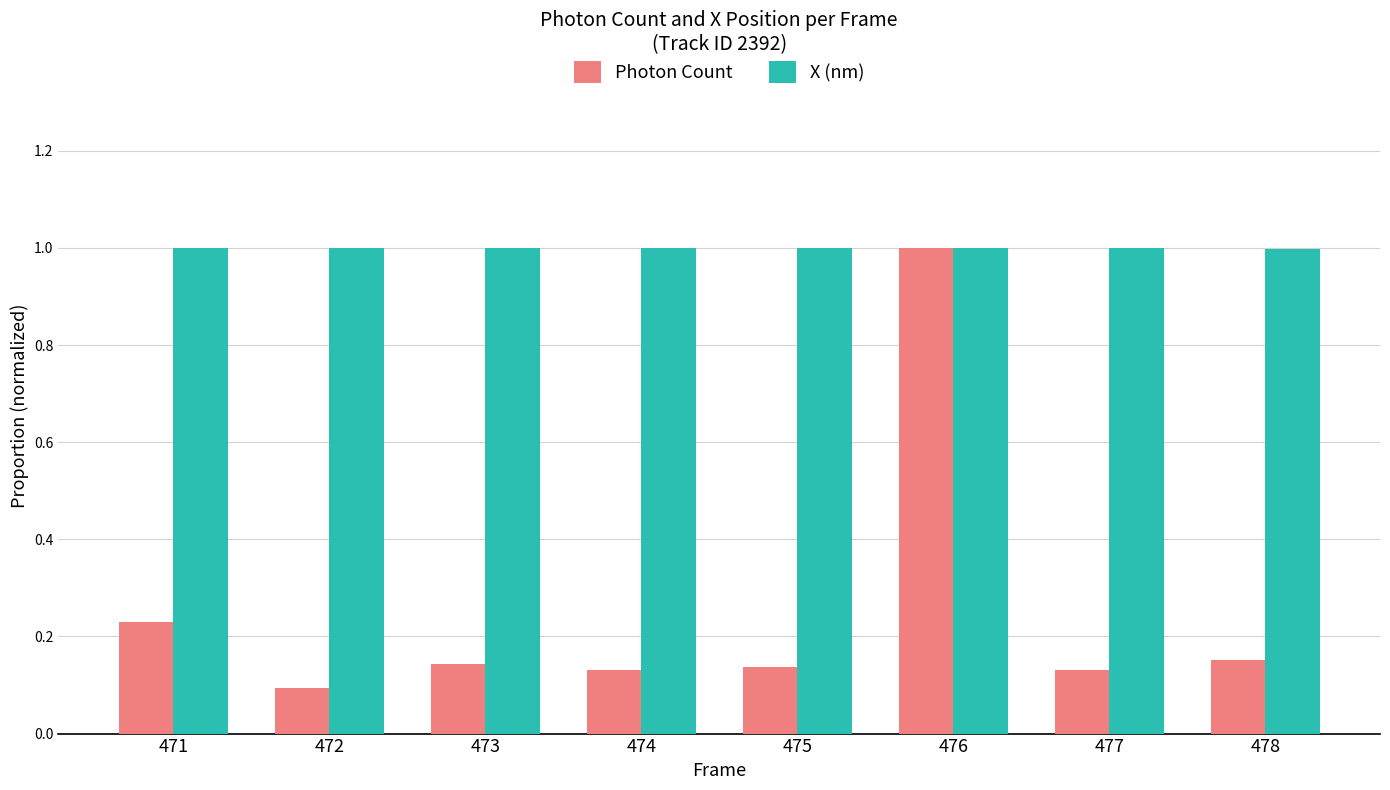

What is the sum of all X (nm) values?

8.0